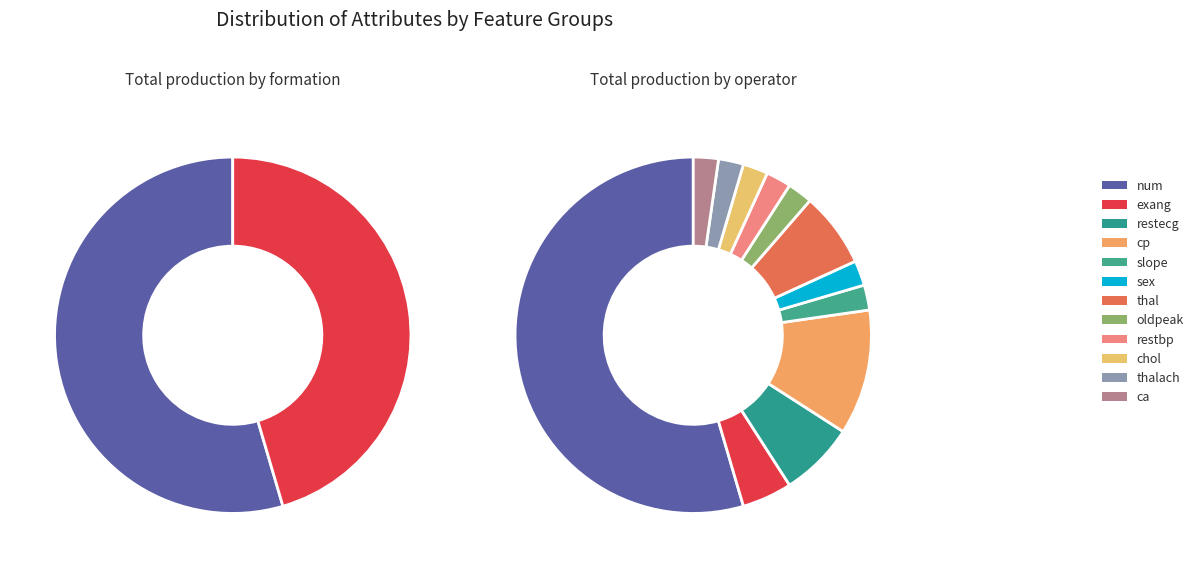

Do thal and ca together represent more than half of the pie?

No